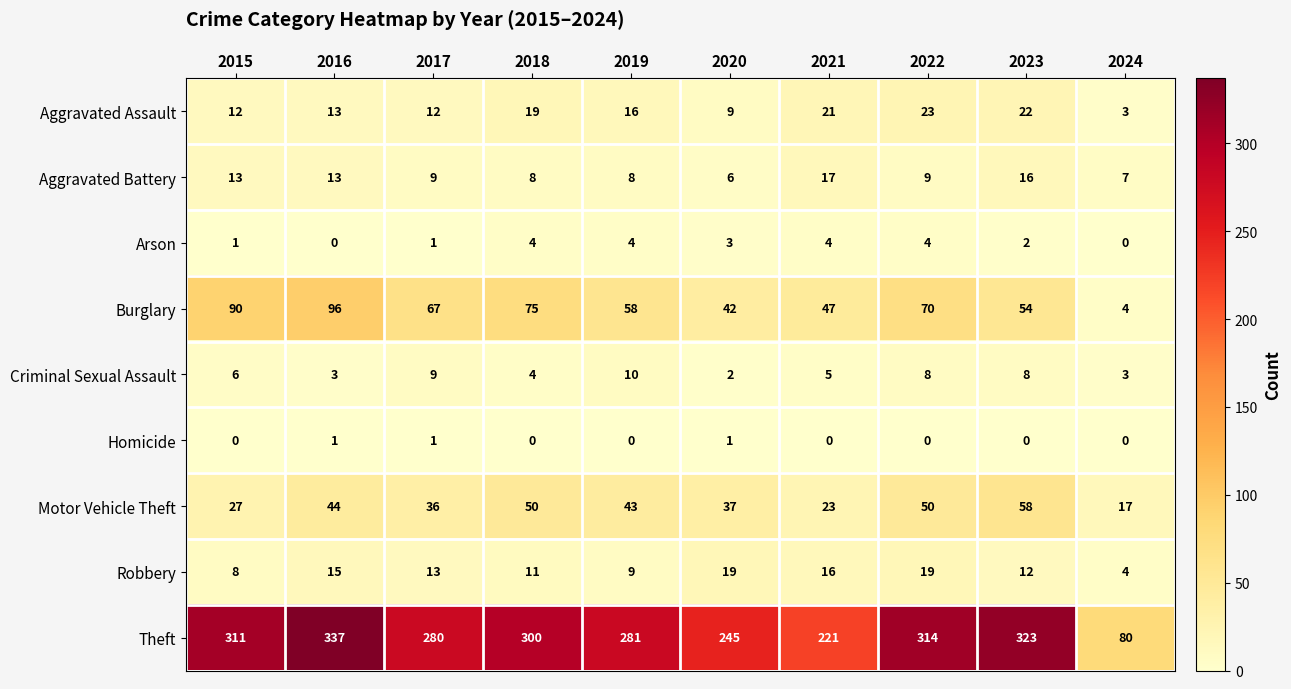

Which series has the largest total across all categories?

Theft